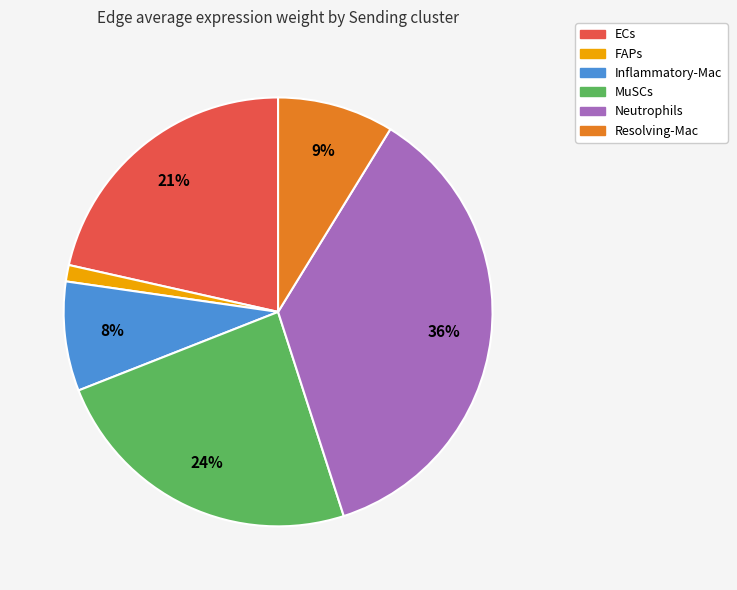

Is the sum of FAPs and MuSCs greater than half?

No